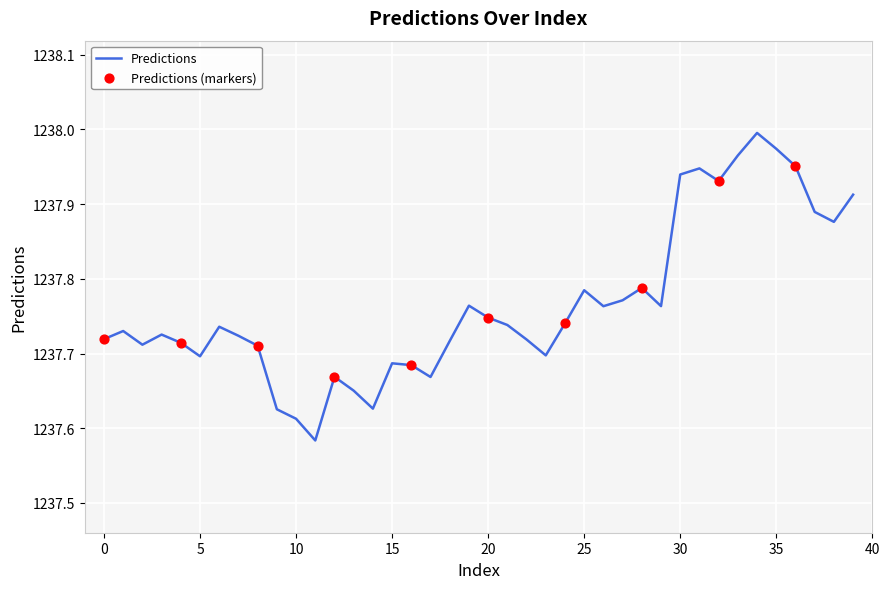

How many lines are shown in the chart?

1